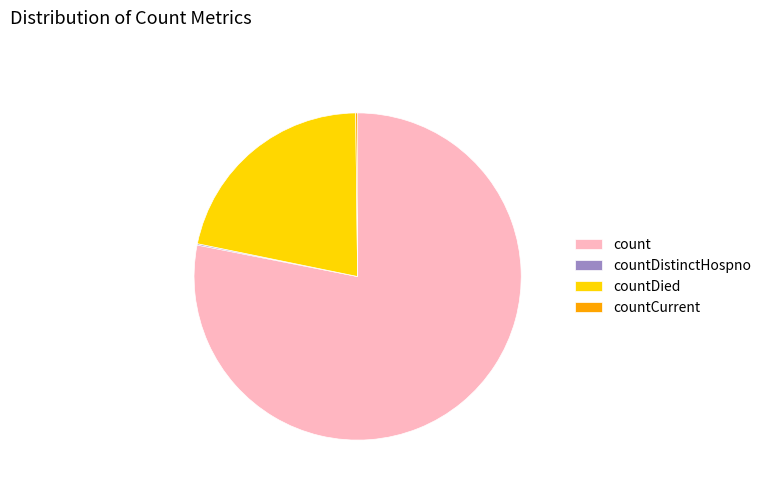

Is the sum of countDied and count greater than half?

Yes